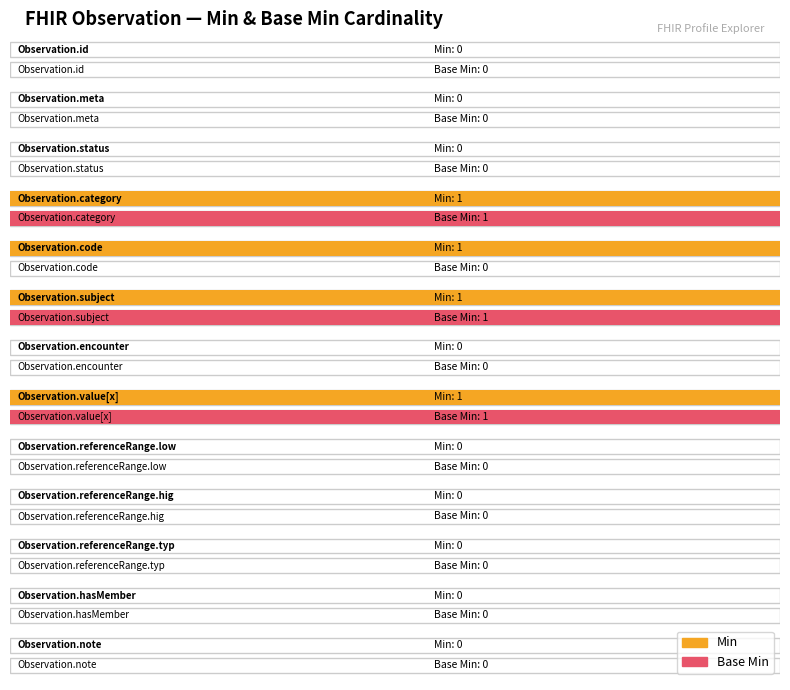

Count the number of data series in this chart.

2